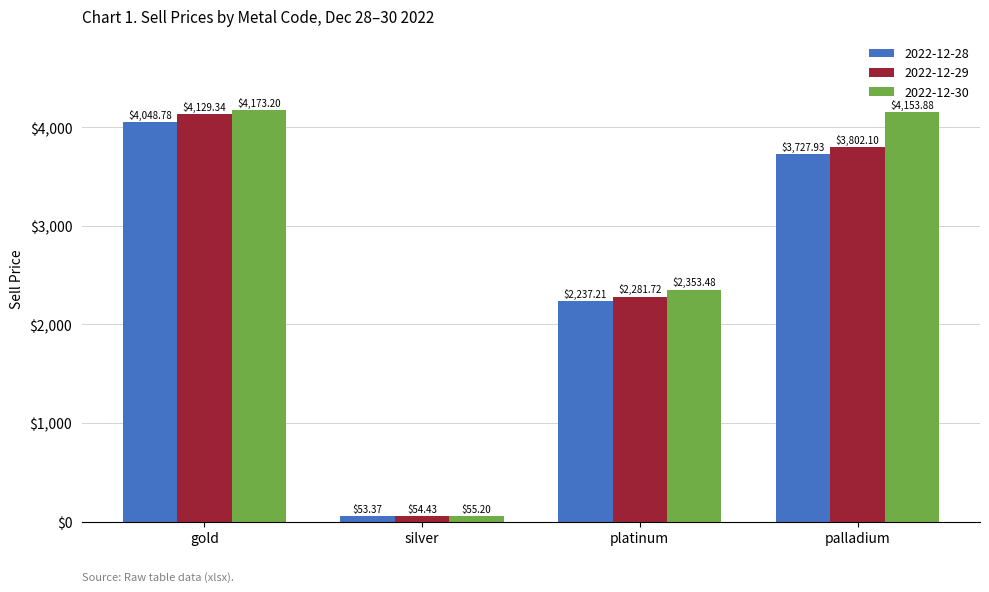

What is the label of the 2nd bar from the left?

silver